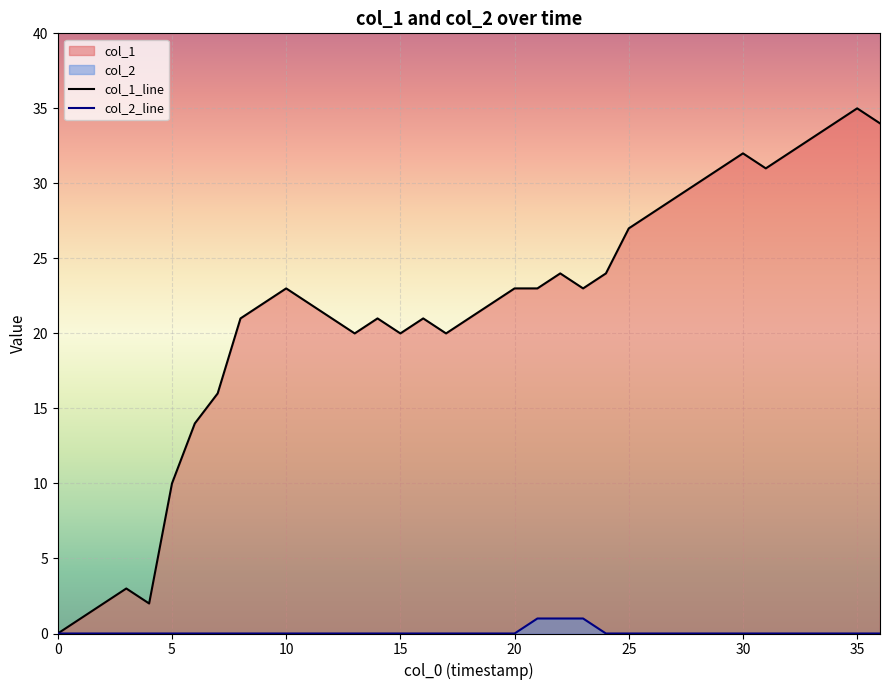

Which series has the largest range (max minus min)?

col_1_line